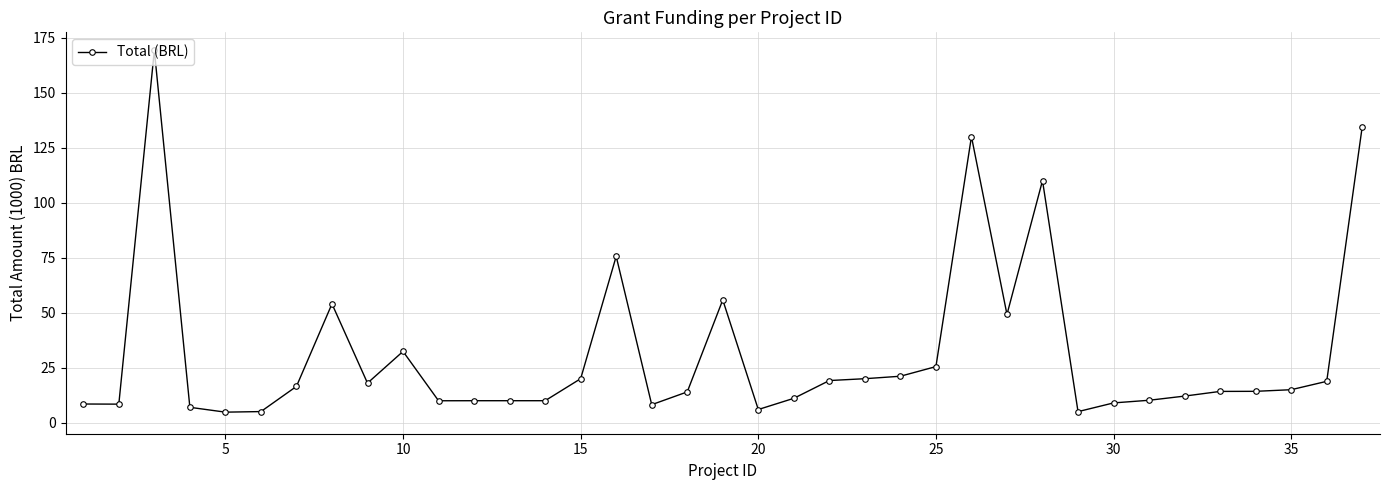

What is the average value?

31.4